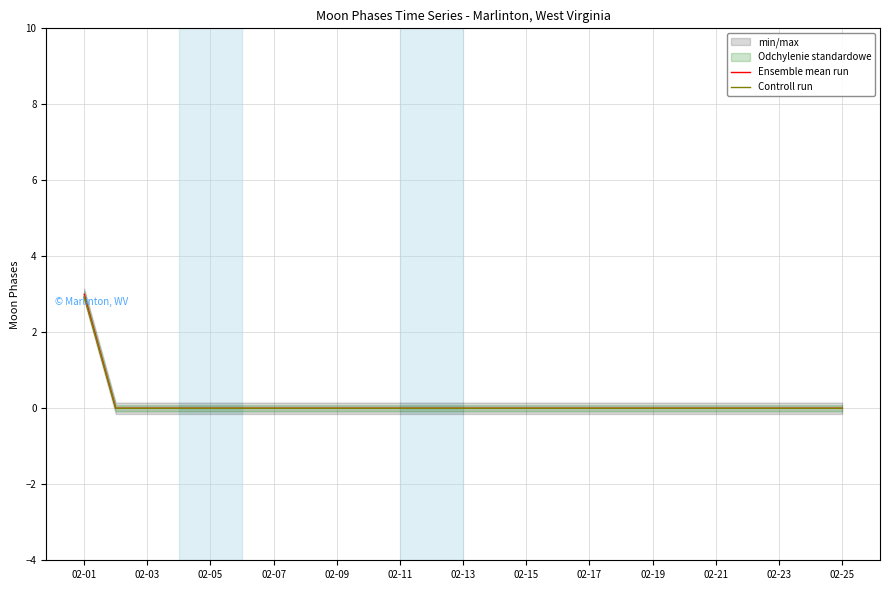

What is the maximum value for Controll run?

2.9